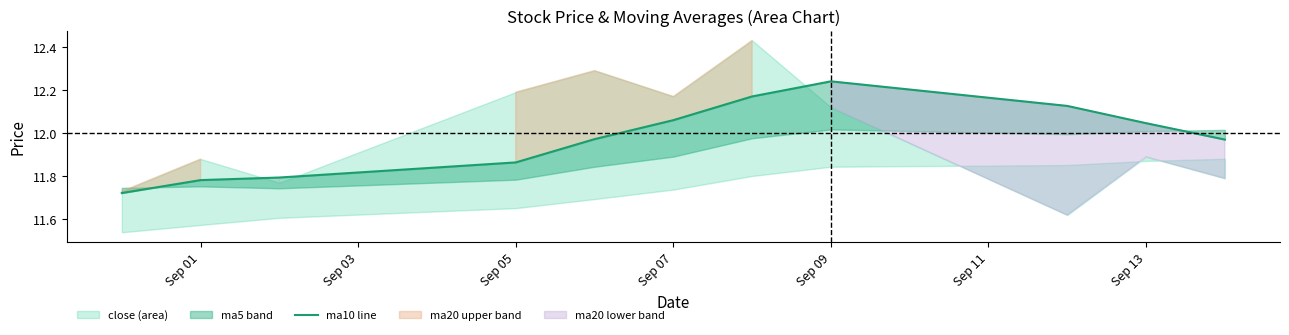

What is the difference between the values at 7 and Sep 09?

0.3